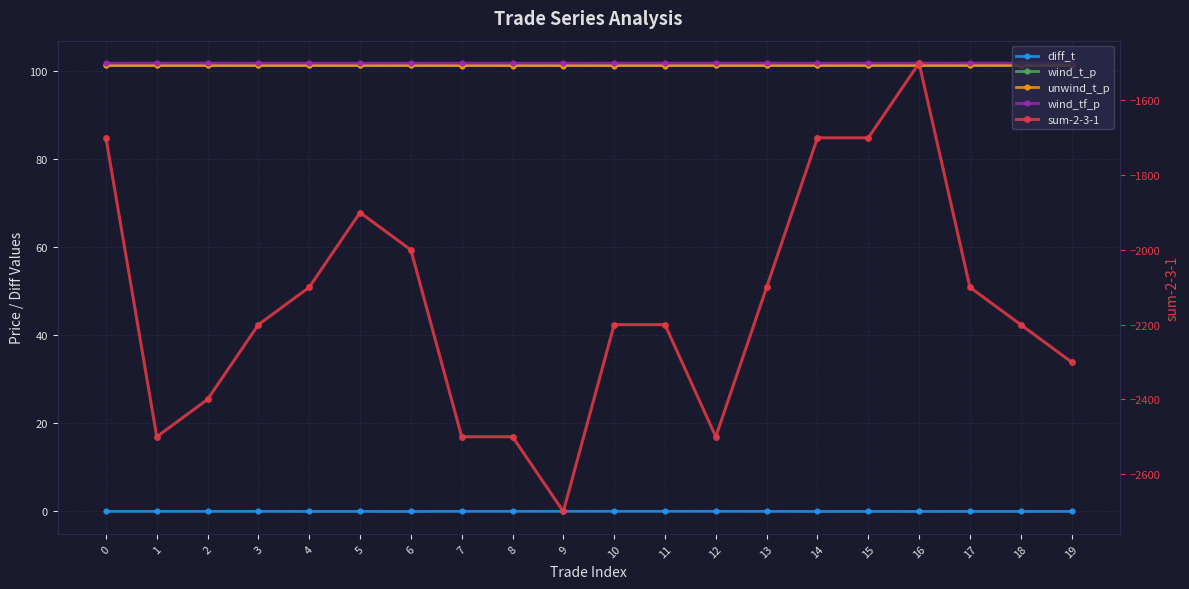

Rank the series at 17 from highest to lowest value.

wind_tf_p, wind_t_p, unwind_t_p, diff_t, sum-2-3-1